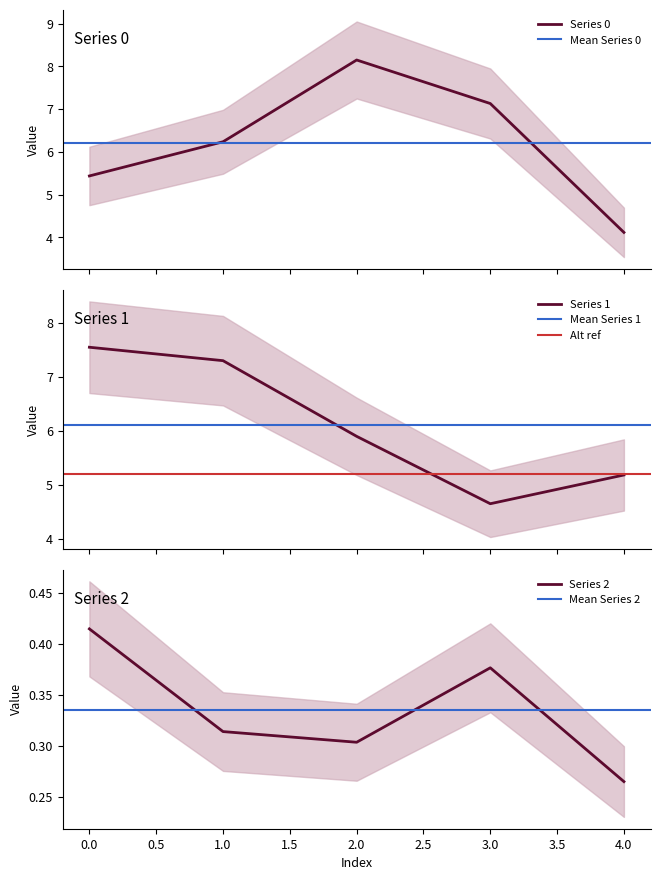

Which series has the largest range (max minus min)?

Series 0